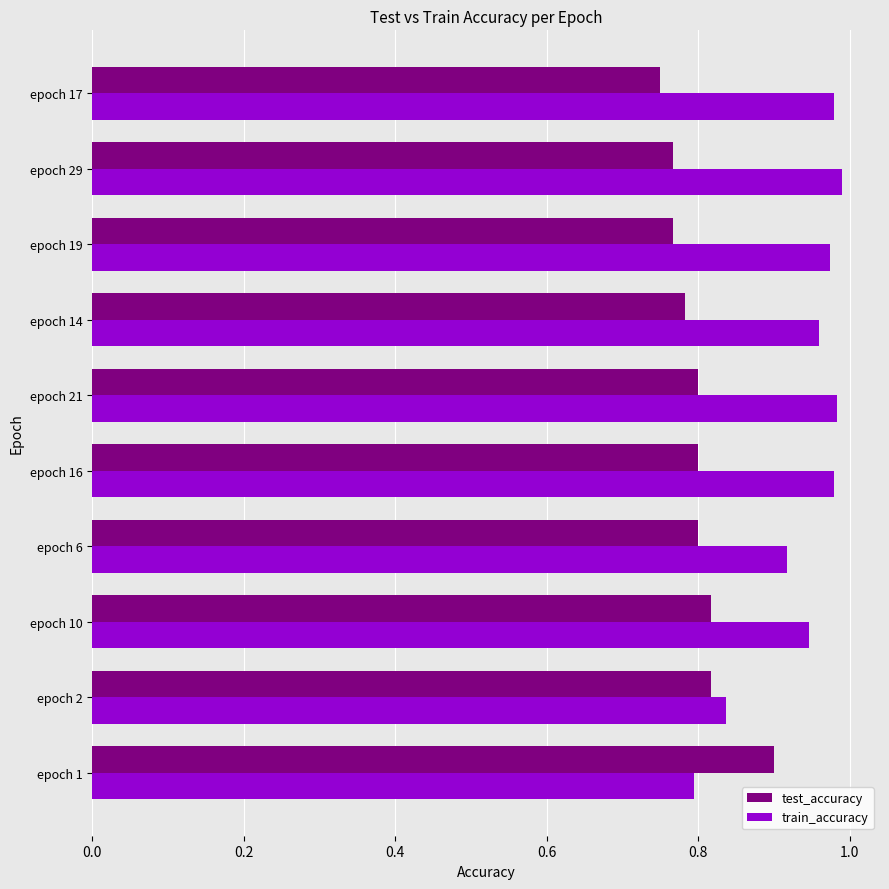

At which label does test_accuracy reach its peak?

epoch 1